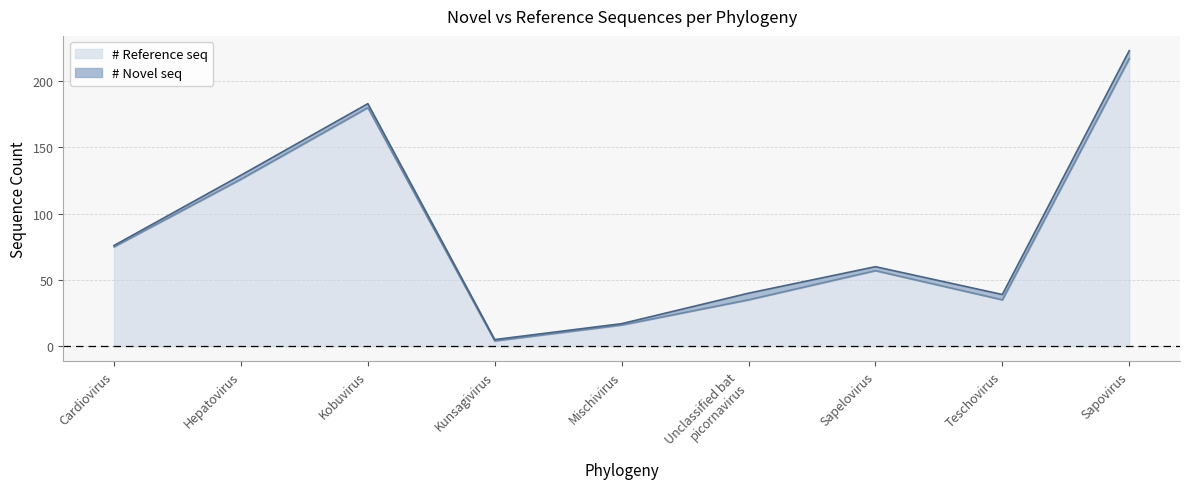

List the labels in order of value, largest first.

Sapovirus, Kobuvirus, Hepatovirus, Cardiovirus, Sapelovirus, Unclassified bat
picornavirus, Teschovirus, Mischivirus, Kunsagivirus